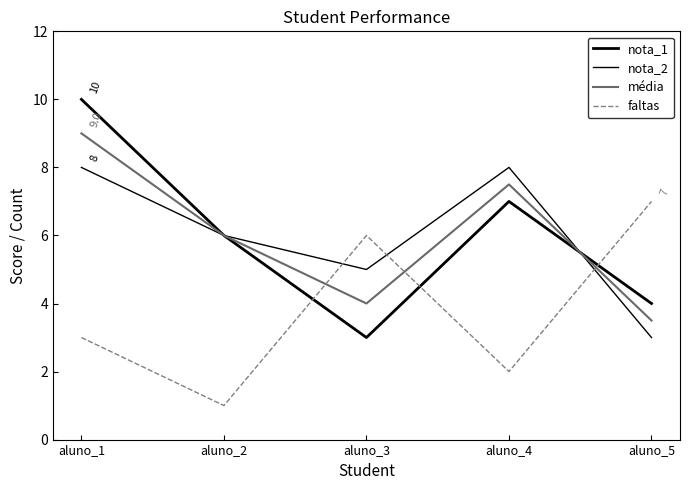

What is the approximate value of média at aluno_2?

6.0